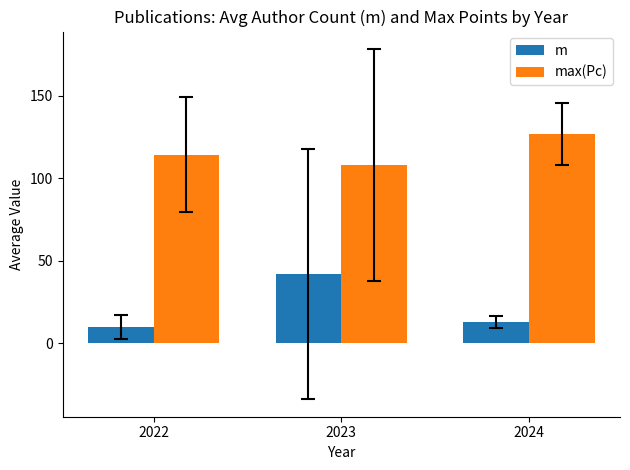

Which category has the lowest value in the m series?

2022